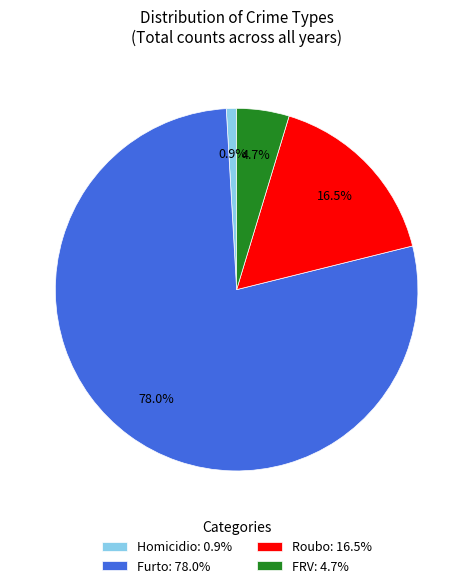

Which category has the biggest portion of the pie?

Furto: 78.0%